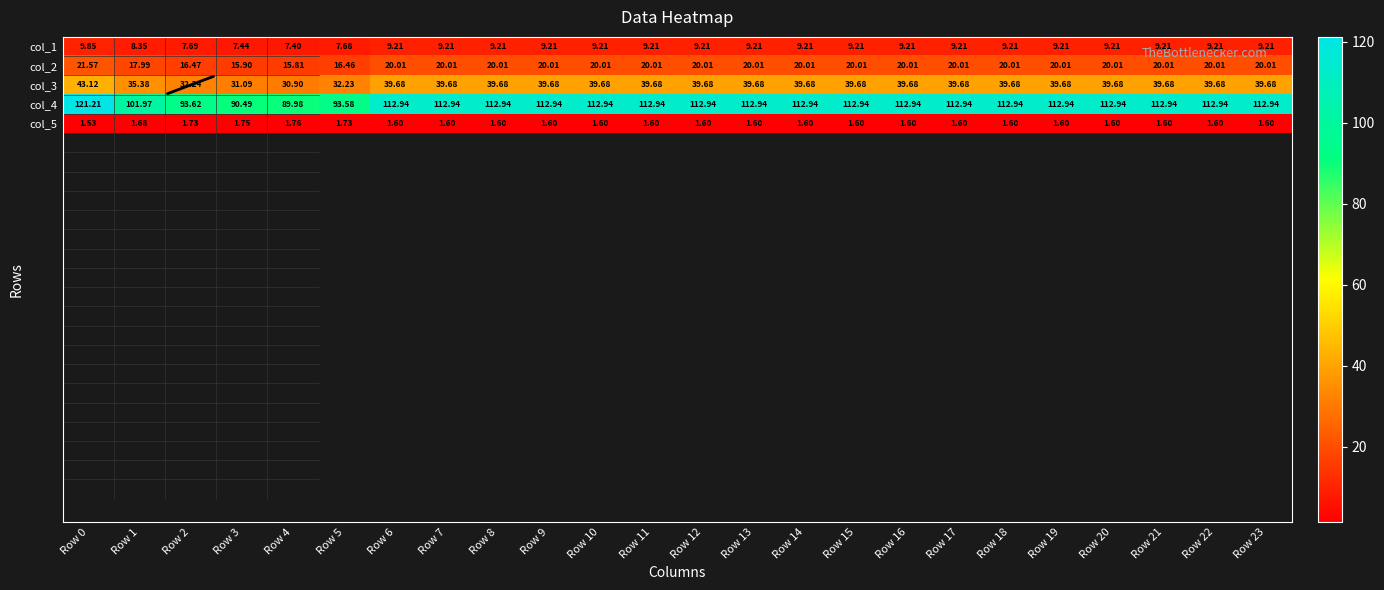

Is the value of col_3 at Row 12 greater than the value of col_5 at Row 12?

Yes